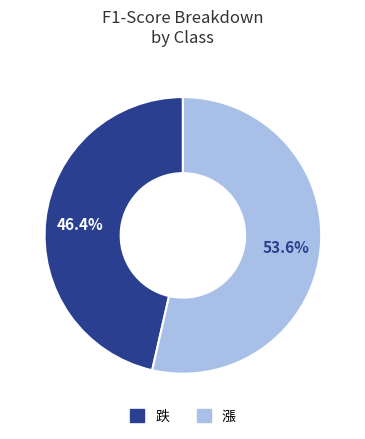

To the nearest percent, what portion does 跌 represent?

46%